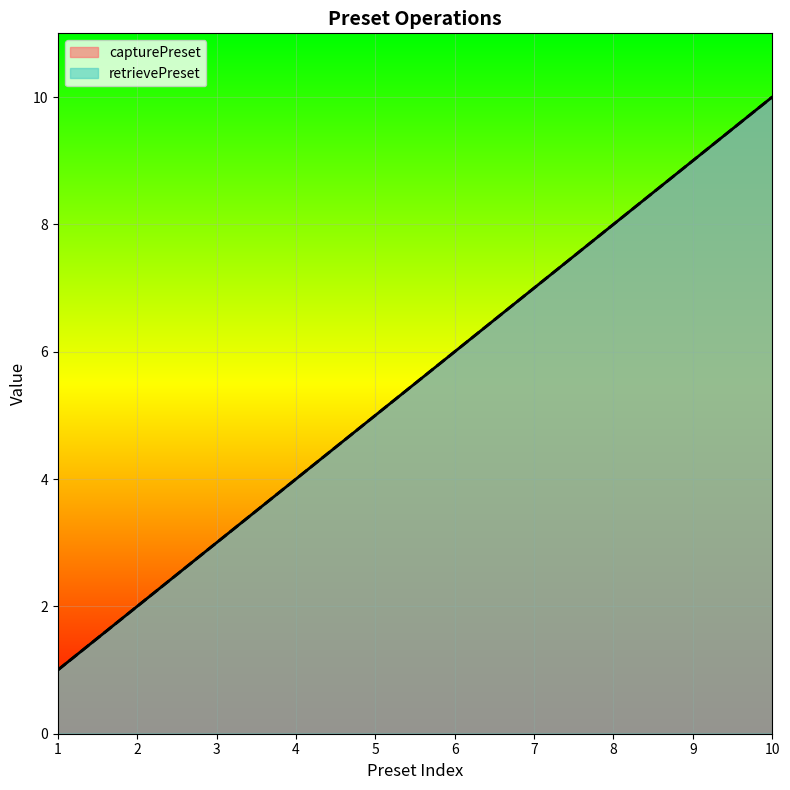

Rank the series at 7 from lowest to highest value.

capturePreset, retrievePreset